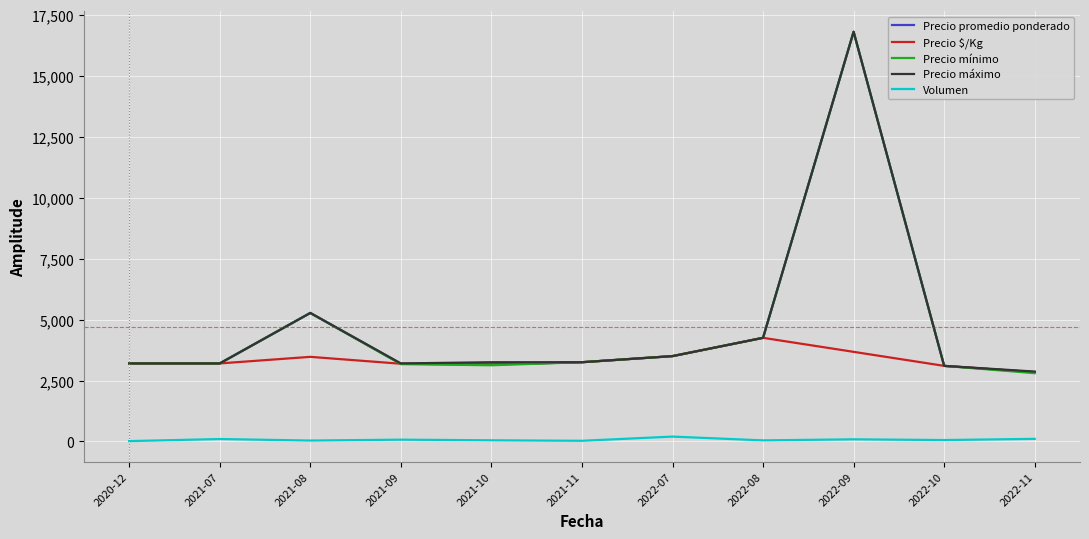

What is the sum of all Precio promedio ponderado values?

51756